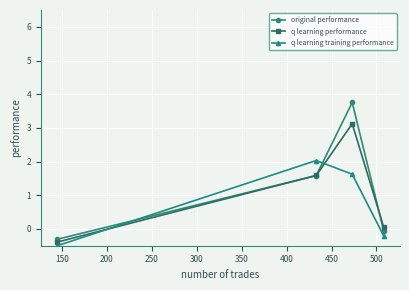

What is the value of the q learning training performance point at the 3rd from the left?

1.6